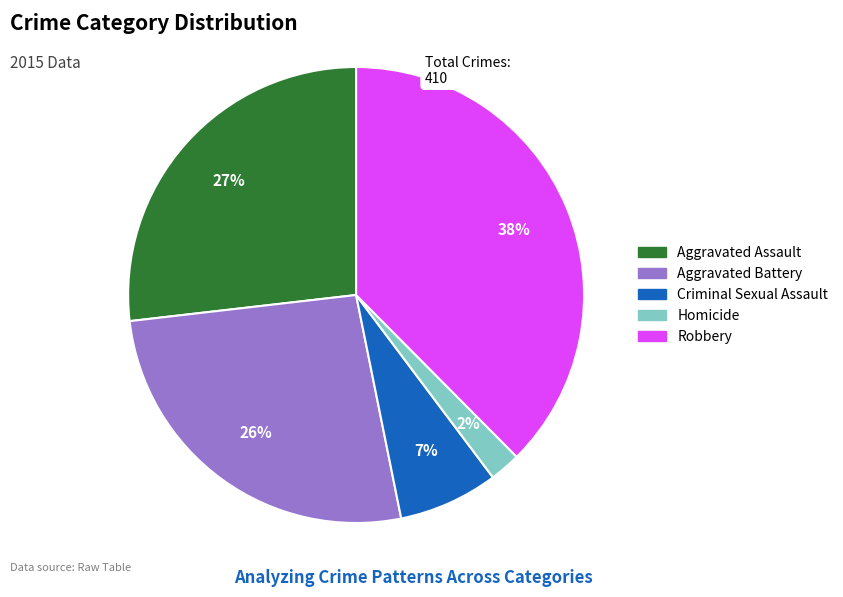

Which category has the biggest portion of the pie?

Robbery